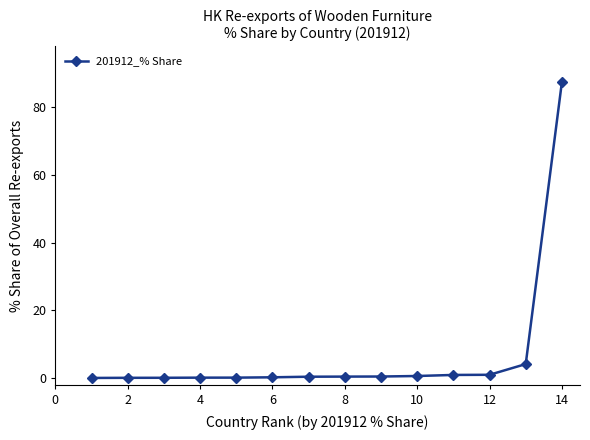

What is the average value?

6.9